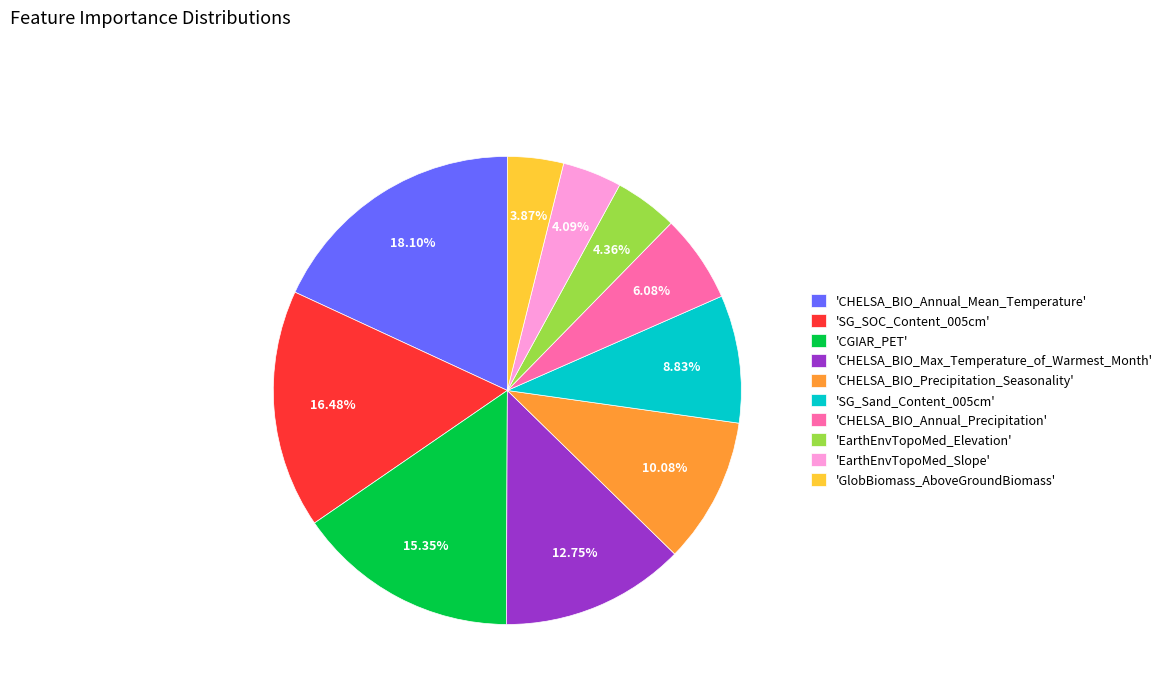

Is the sum of 'CHELSA_BIO_Max_Temperature_of_Warmest_Month' and 'GlobBiomass_AboveGroundBiomass' greater than half?

No